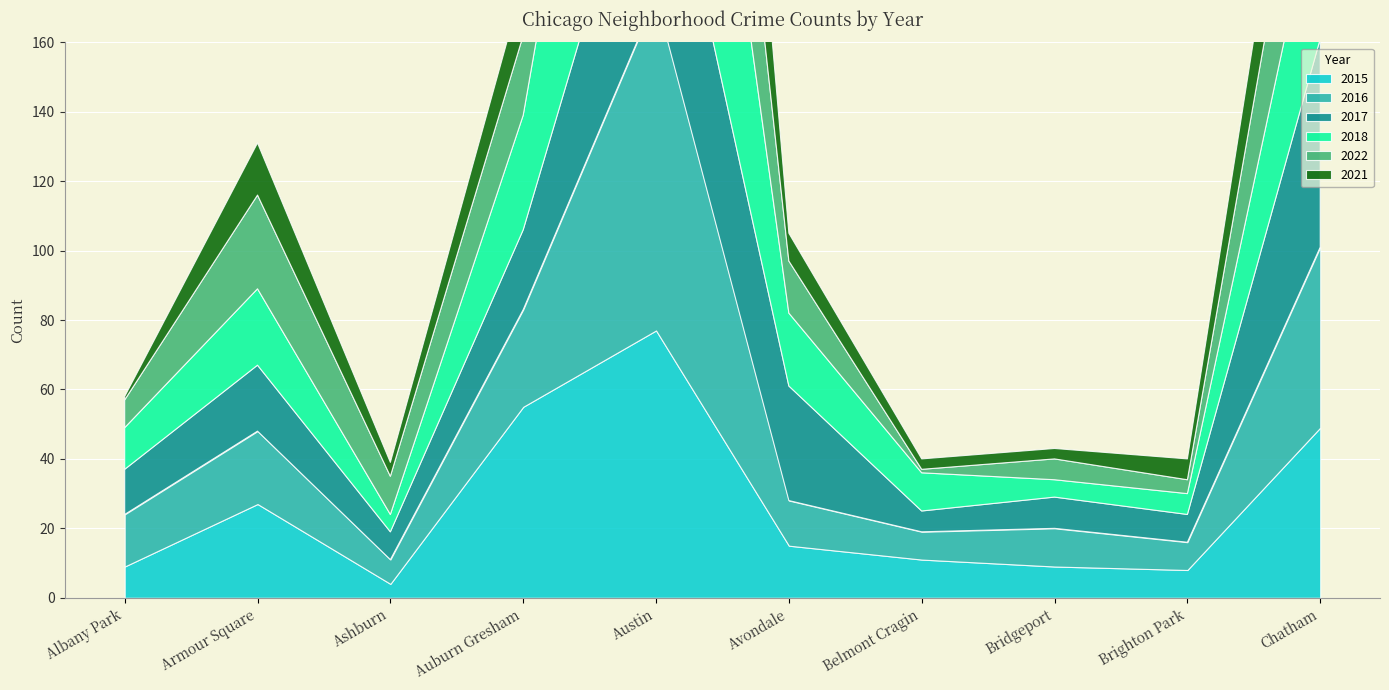

Reading right to left, what are all the values shown in this chart?

2015: Chatham=49	Brighton Park=8	Bridgeport=9	Belmont Cragin=11	Avondale=15	Austin=77	Auburn Gresham=55	Ashburn=4	Armour Square=27	Albany Park=9
2016: Chatham=52	Brighton Park=8	Bridgeport=11	Belmont Cragin=8	Avondale=13	Austin=96	Auburn Gresham=28	Ashburn=7	Armour Square=21	Albany Park=15
2017: Chatham=60	Brighton Park=8	Bridgeport=9	Belmont Cragin=6	Avondale=33	Austin=62	Auburn Gresham=23	Ashburn=8	Armour Square=19	Albany Park=13
2018: Chatham=48	Brighton Park=6	Bridgeport=5	Belmont Cragin=11	Avondale=21	Austin=123	Auburn Gresham=33	Ashburn=5	Armour Square=22	Albany Park=12
2022: Chatham=43	Brighton Park=4	Bridgeport=6	Belmont Cragin=1	Avondale=15	Austin=88	Auburn Gresham=23	Ashburn=11	Armour Square=27	Albany Park=8
2021: Chatham=30	Brighton Park=6	Bridgeport=3	Belmont Cragin=3	Avondale=8	Austin=101	Auburn Gresham=15	Ashburn=4	Armour Square=15	Albany Park=1